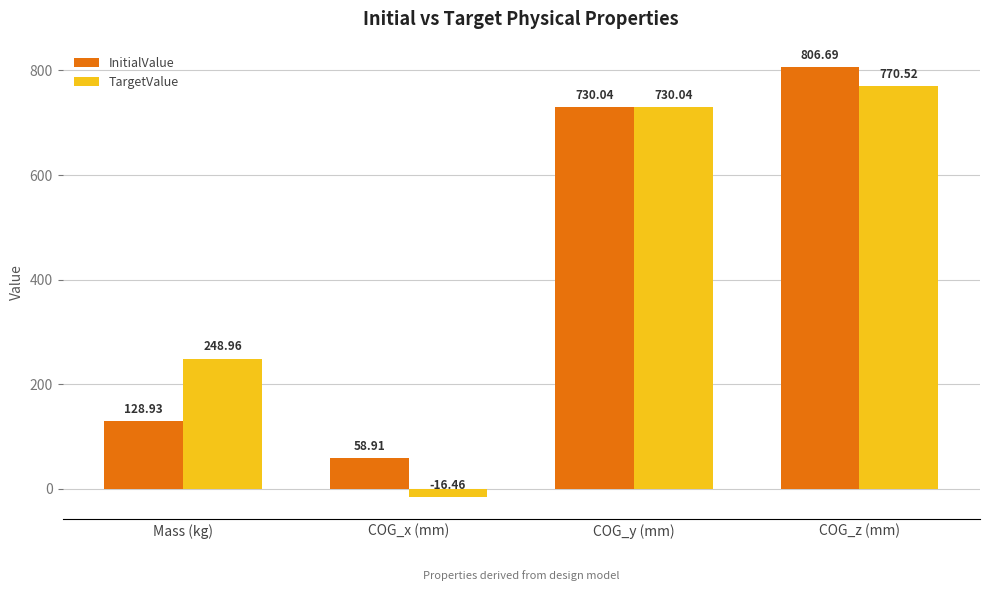

At which label does TargetValue first exceed 730?

COG_y (mm)